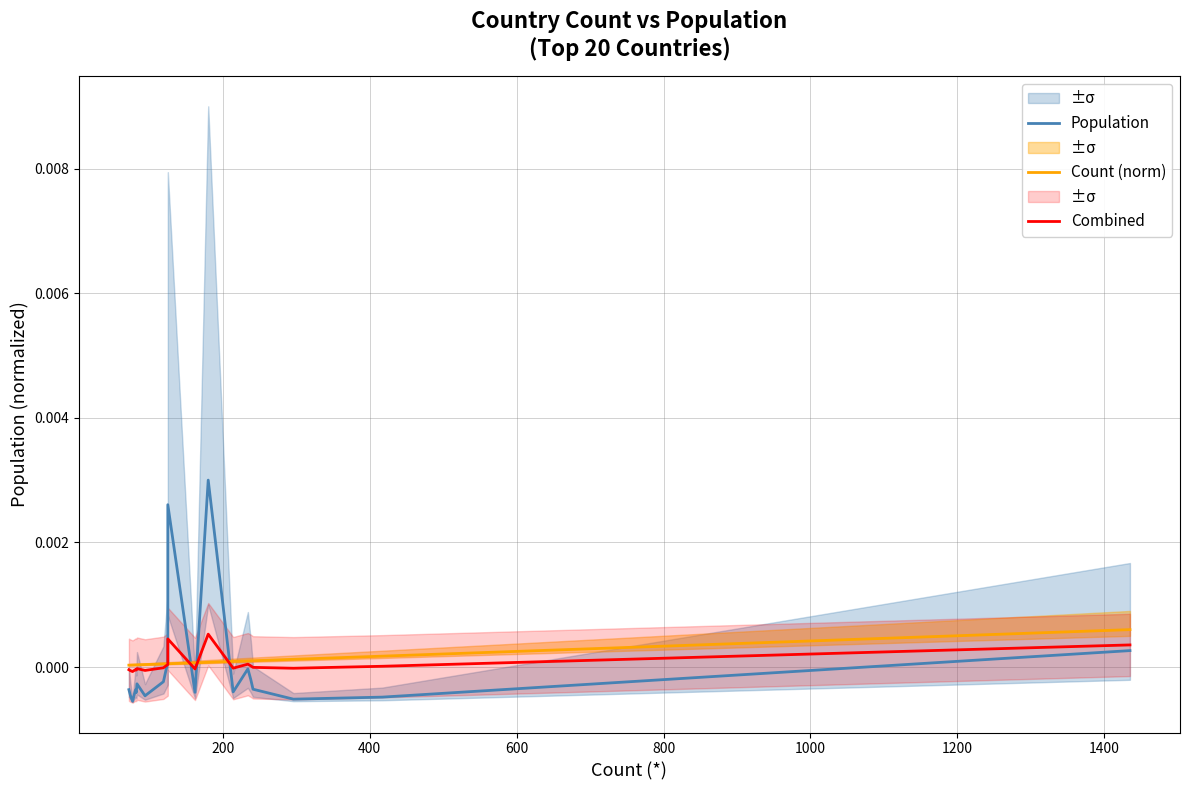

How many values in the Combined series exceed 0?

7